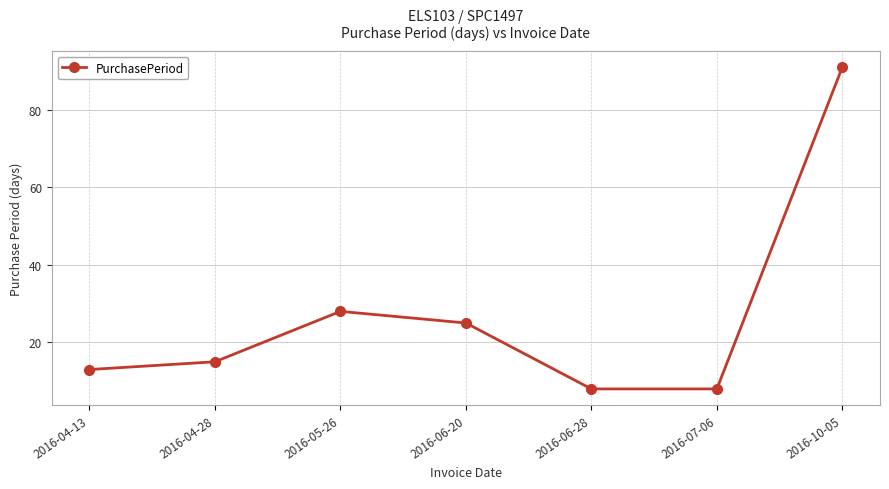

What is the sum of the values at 2016-04-28 and 2016-05-26?

43